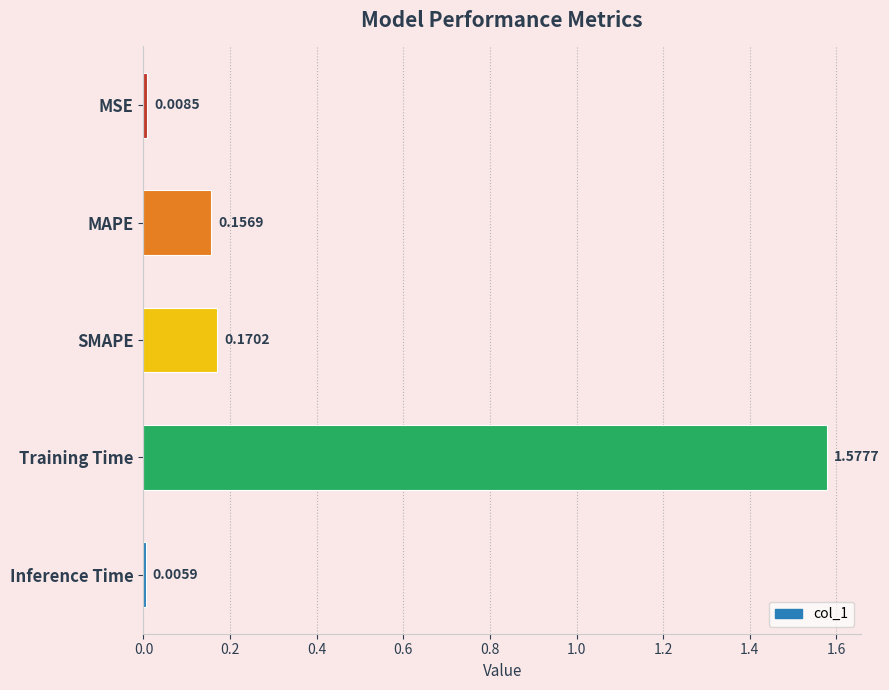

What is the label of the 1st bar from the bottom?

Inference Time